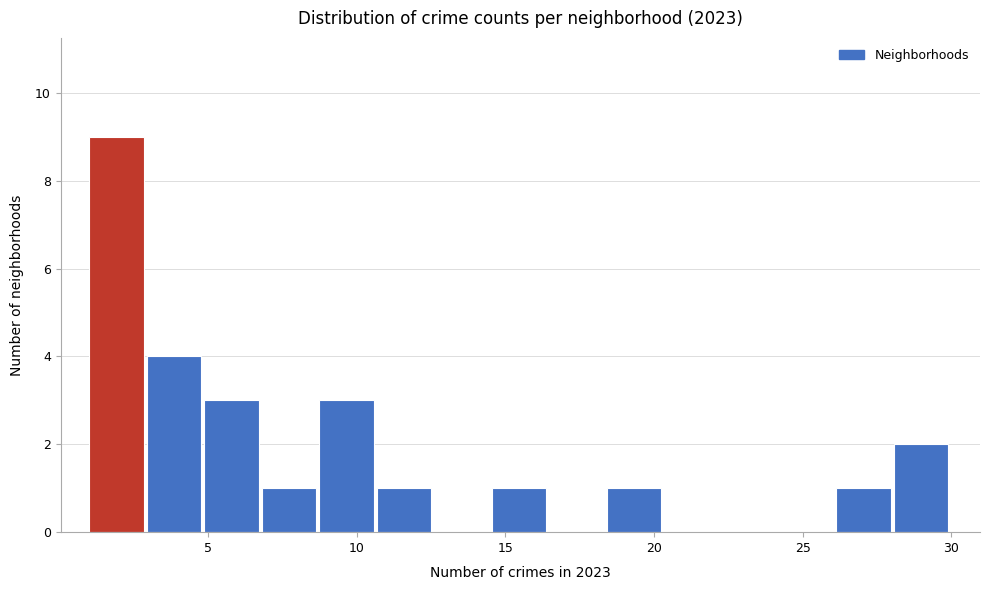

Read against the x-axis, roughly where is the centre of the tallest bar?

2.0